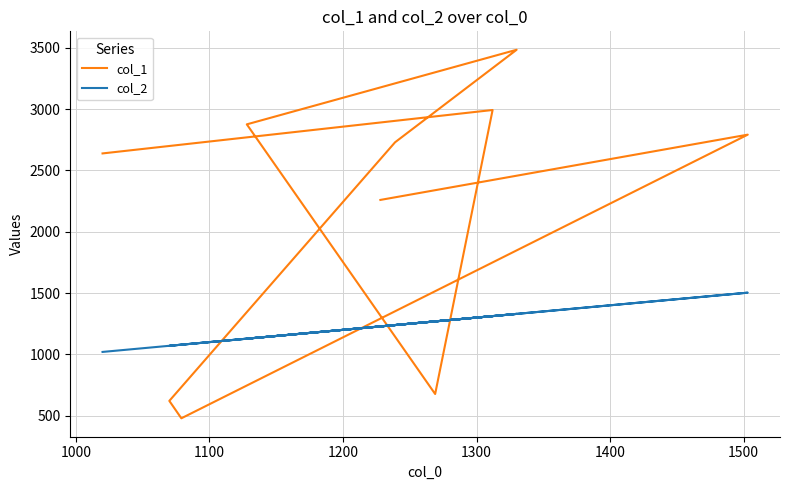

List the series in order of their peak value, highest first.

col_1, col_2